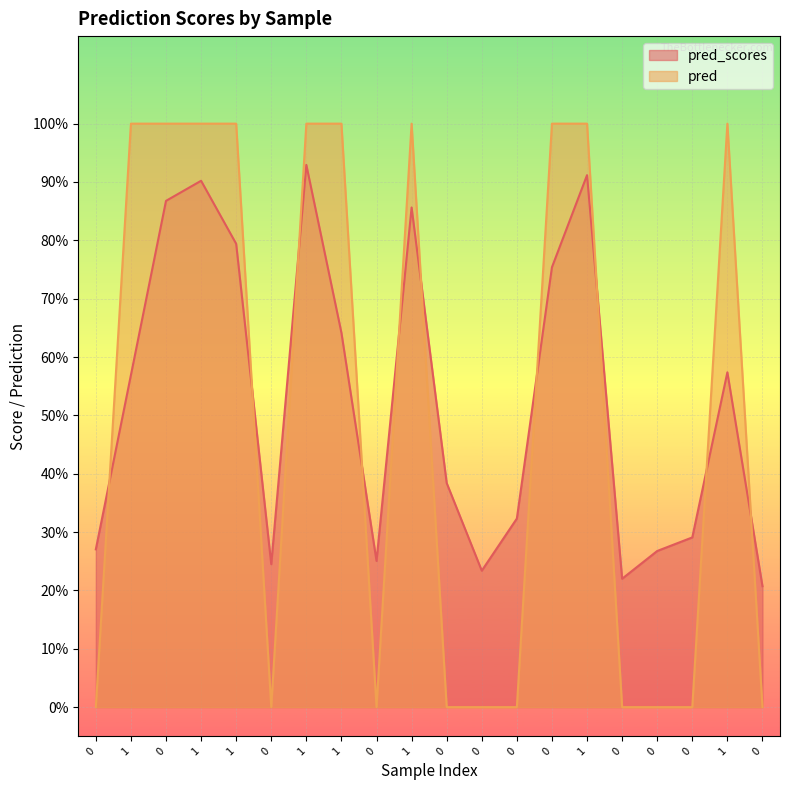

Reading left to right, extract all data points from this chart.

pred_scores: 0.3	0.6	0.9	0.9	0.8	0.2	0.9	0.6	0.3	0.9	0.4	0.2	0.3	0.8	0.9	0.2	0.3	0.3	0.6	0.2
pred: 0.0	1.0	1.0	1.0	1.0	0.0	1.0	1.0	0.0	1.0	0.0	0.0	0.0	1.0	1.0	0.0	0.0	0.0	1.0	0.0